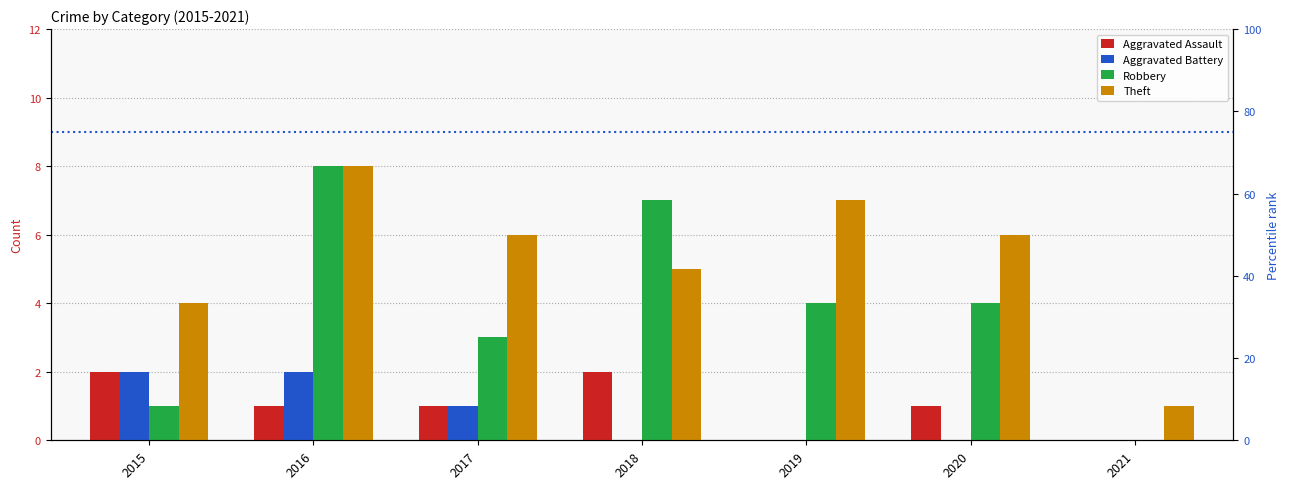

What is the lowest value of the Theft series?

1